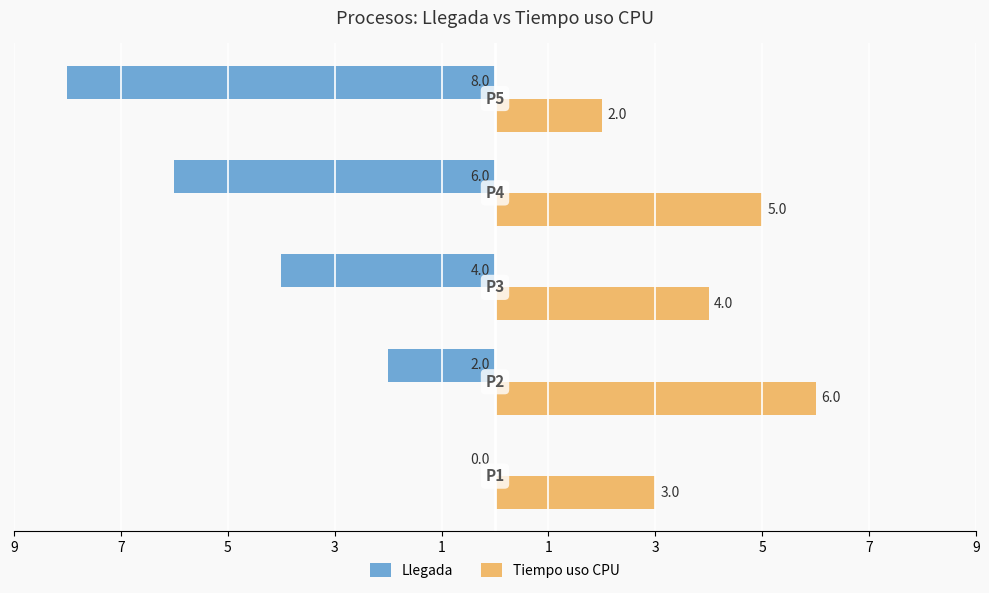

What are all the series names shown in the legend?

Llegada, Tiempo uso CPU